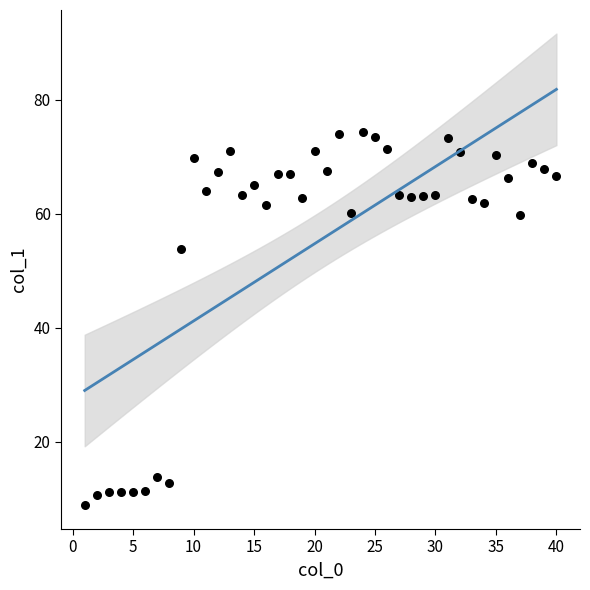

What is the range of X values (max minus min)?

39.0